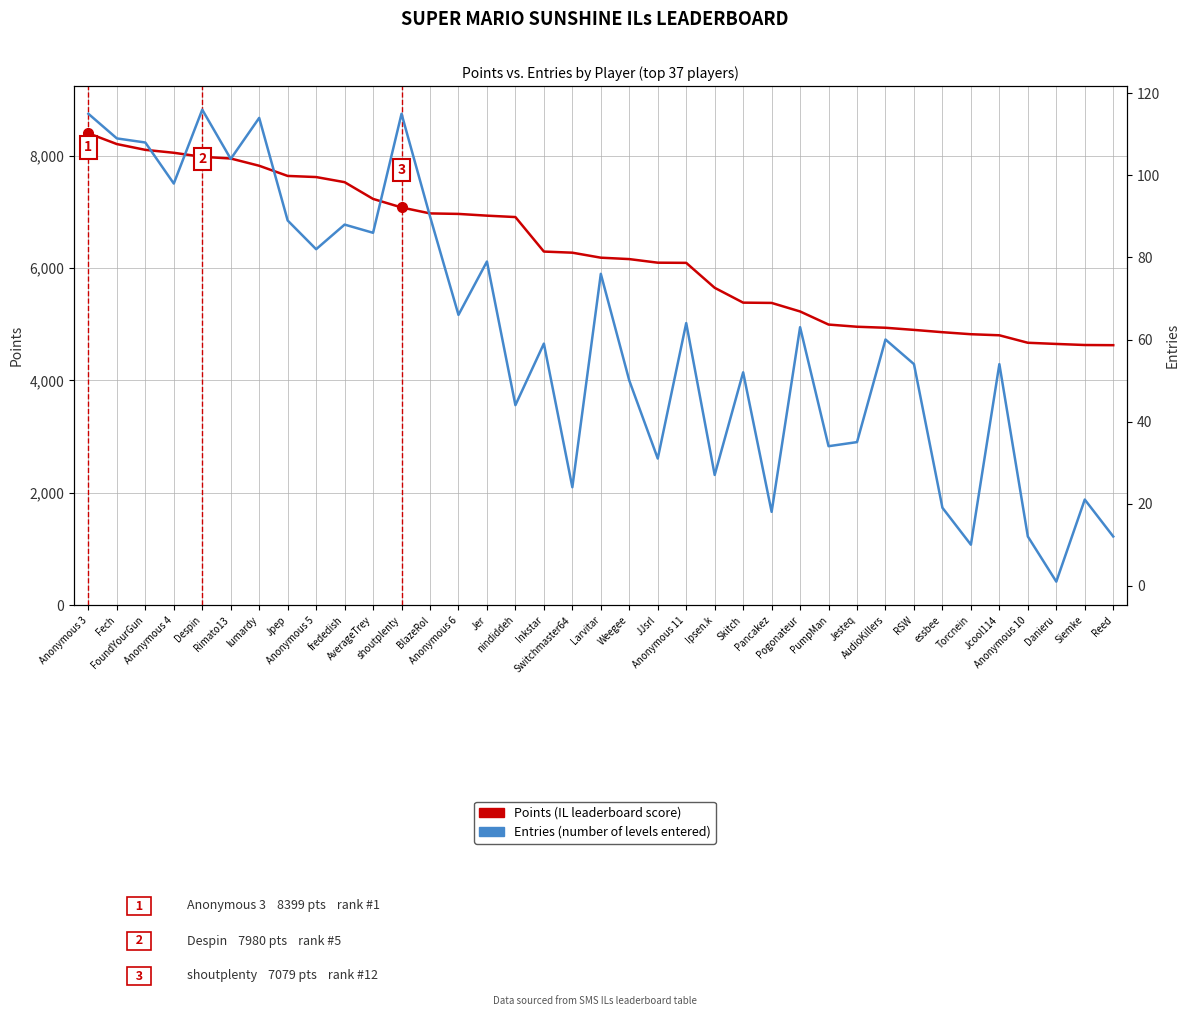

Reading left to right, transcribe all the data shown in this chart.

Points (IL Score): 8399	8207	8104	8052	7980	7950	7821	7640	7620	7529	7231	7079	6973	6964	6933	6908	6294	6274	6185	6160	6096	6093	5649	5385	5380	5228	4995	4956	4938	4900	4859	4823	4804	4671	4650	4631	4628
Entries (levels entered): 115	109	108	98	116	104	114	89	82	88	86	115	90	66	79	44	59	24	76	50	31	64	27	52	18	63	34	35	60	54	19	10	54	12	1	21	12